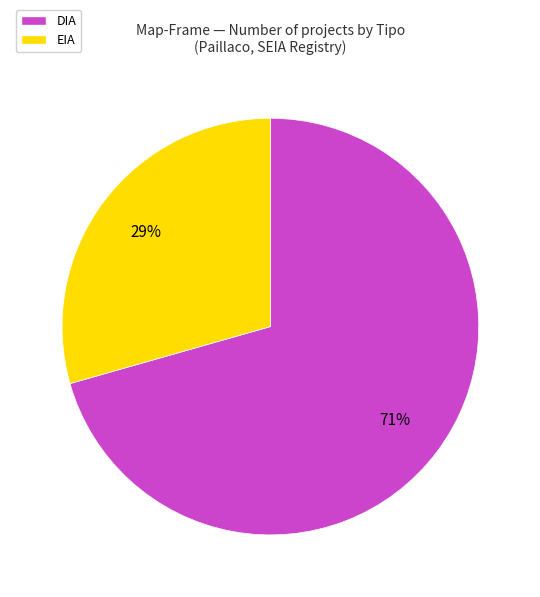

Rank the categories by value from lowest to highest.

EIA, DIA